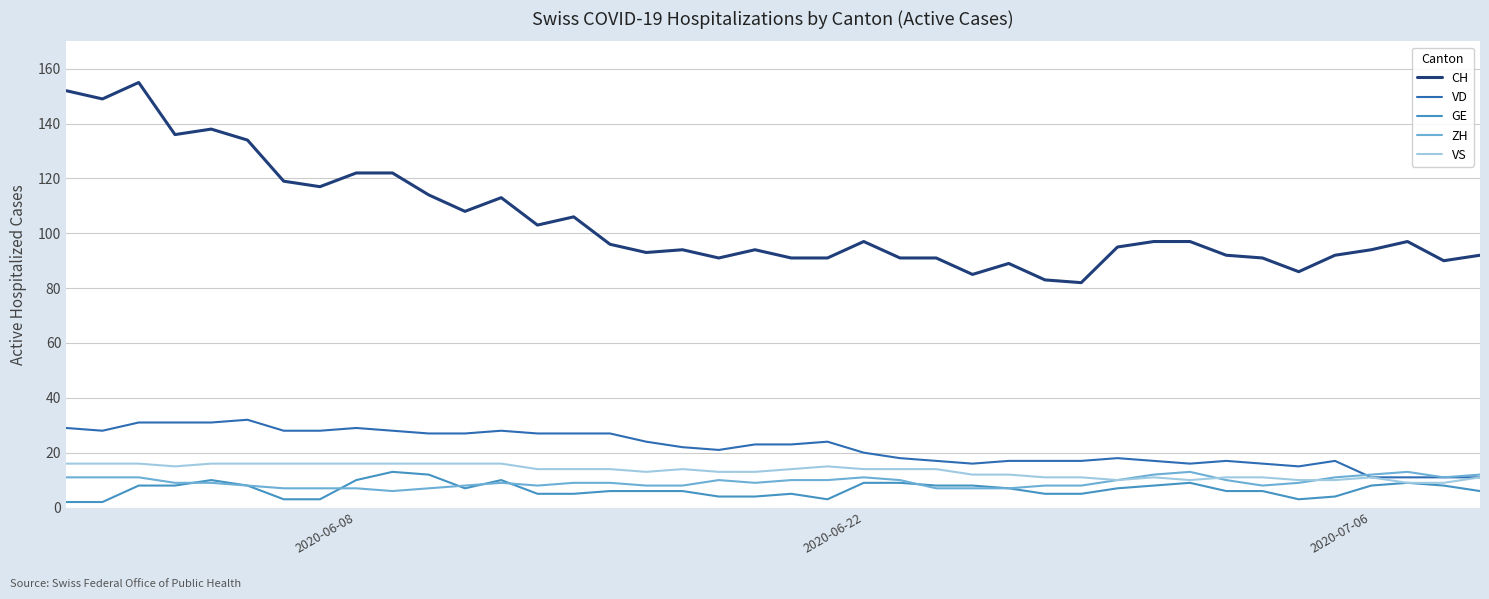

What is the average value of the CH series?

104